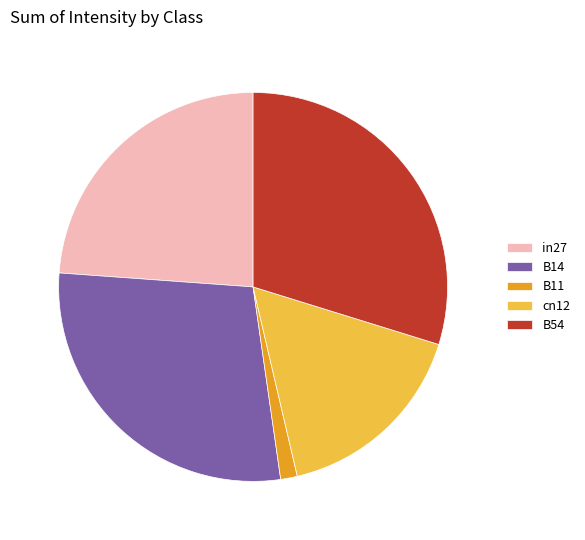

Does B14 account for over 50% of the chart?

No